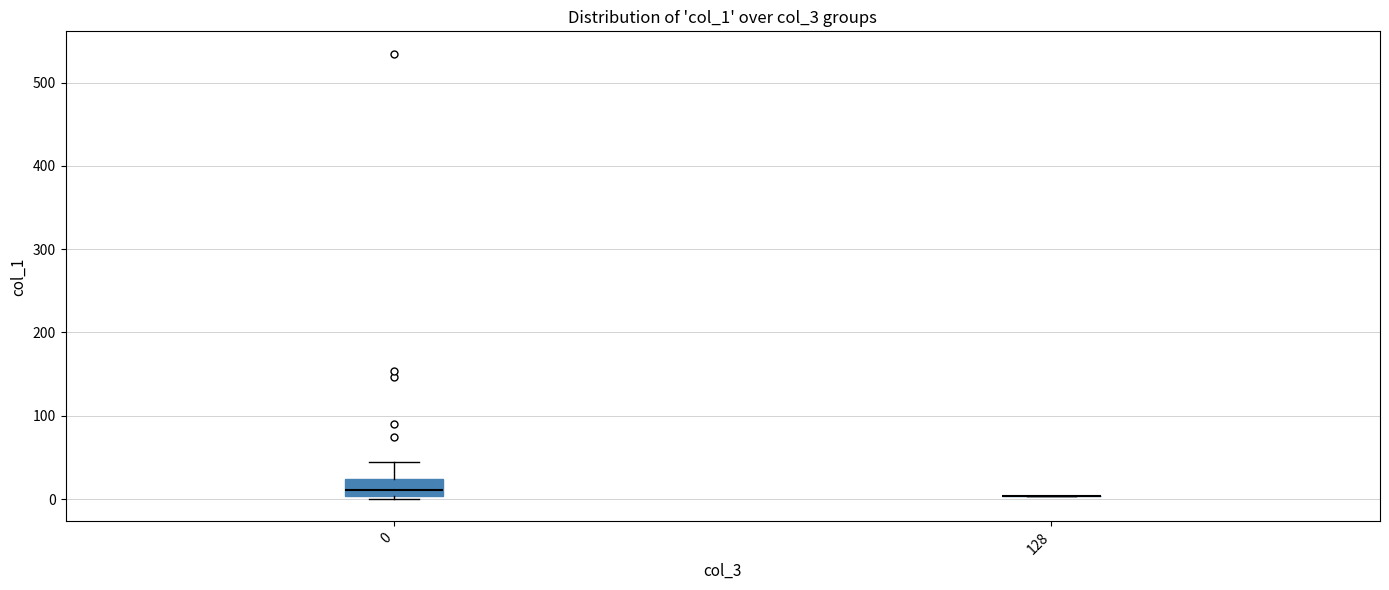

Comparing the boxes themselves (not the whiskers), which one is the tallest?

0